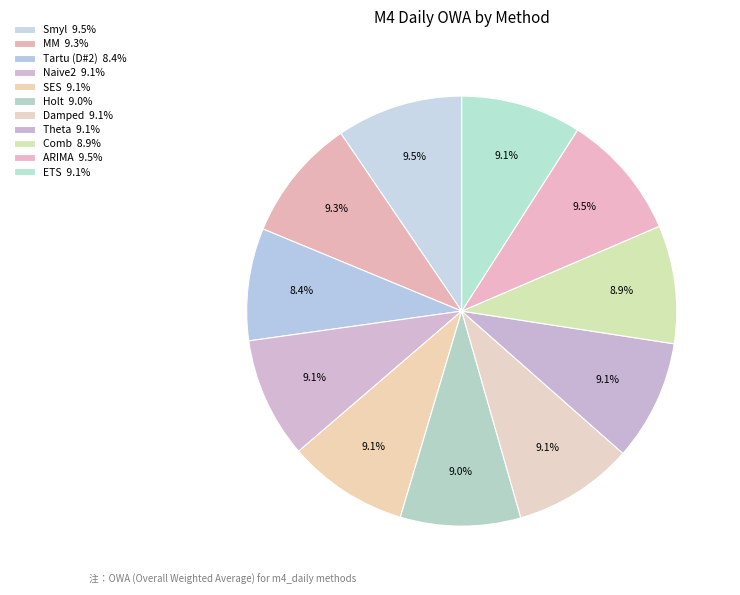

What percentage is the Smyl slice, to the nearest percent?

10%